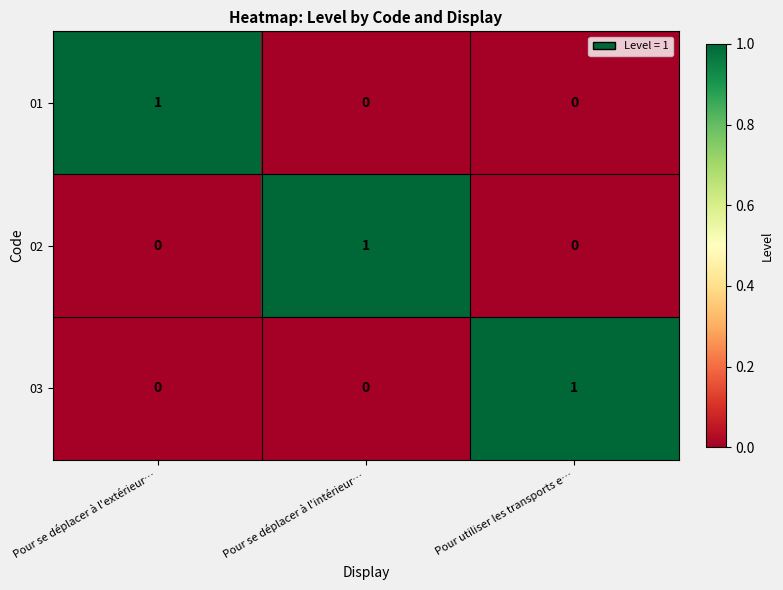

Reading left to right, list all the values displayed in this chart.

01: 1	0	0
02: 0	1	0
03: 0	0	1